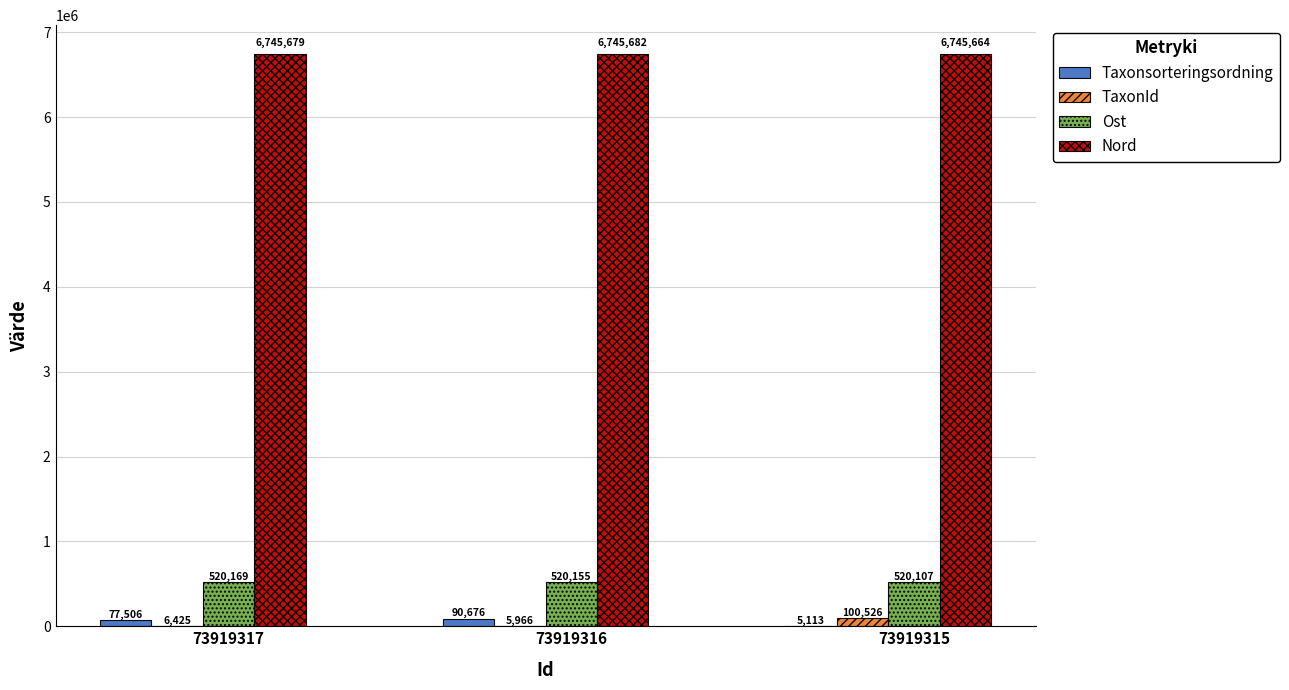

What is the maximum value for Taxonsorteringsordning?

90676.0